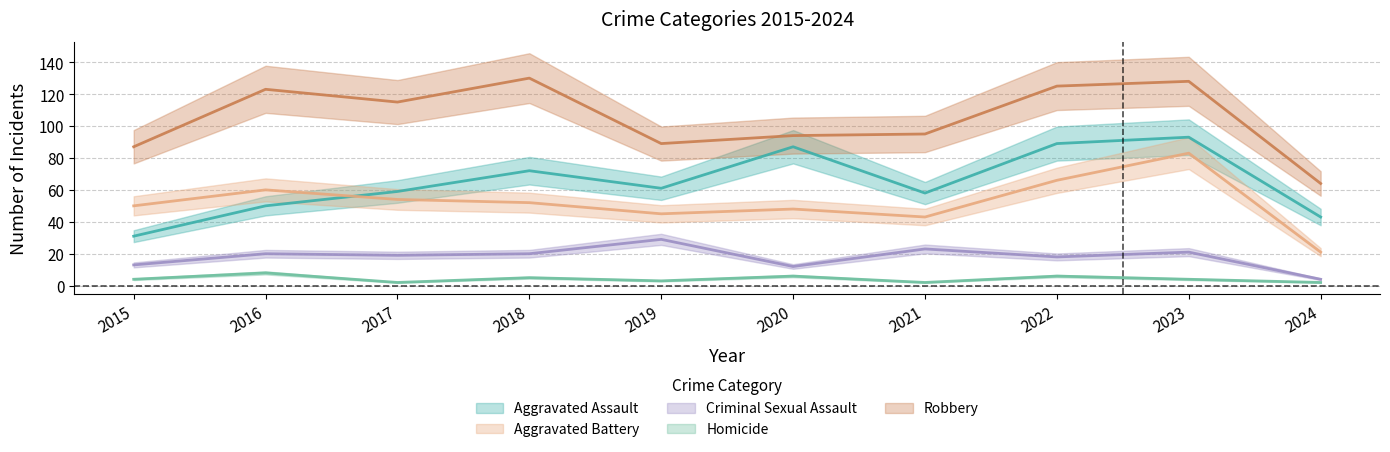

What are all the series names shown in the legend?

Aggravated Assault, Aggravated Battery, Criminal Sexual Assault, Homicide, Robbery